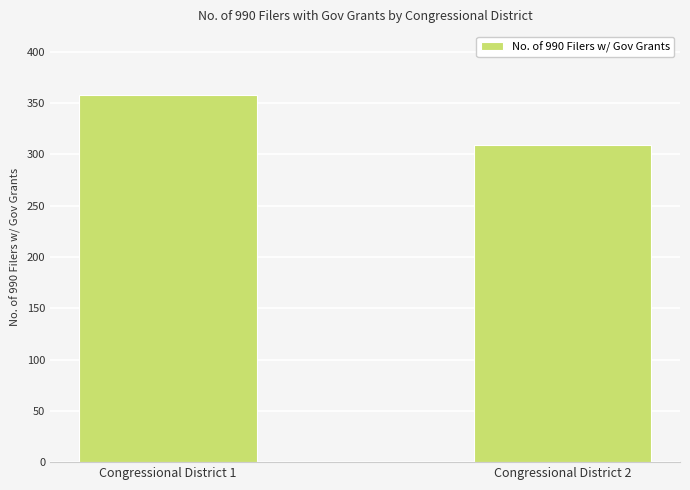

How many values are below 358?

1